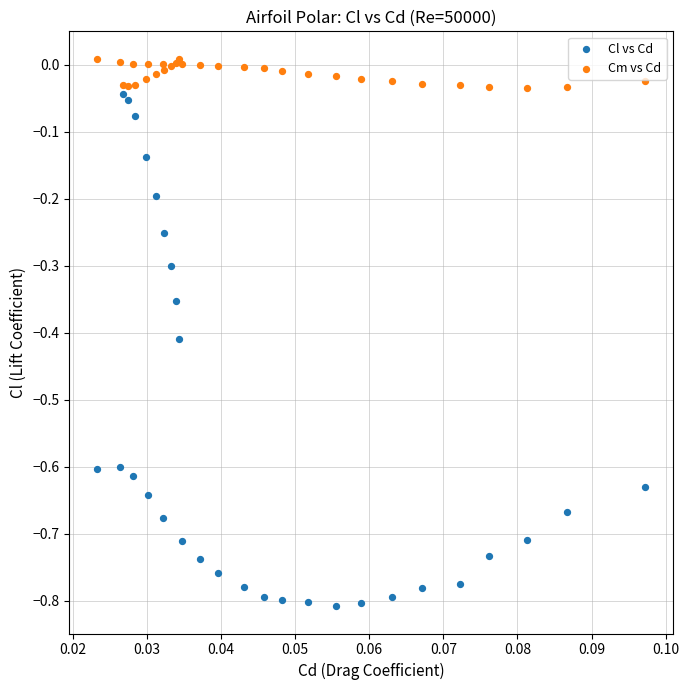

Which series reaches the maximum Y coordinate?

Cm vs Cd